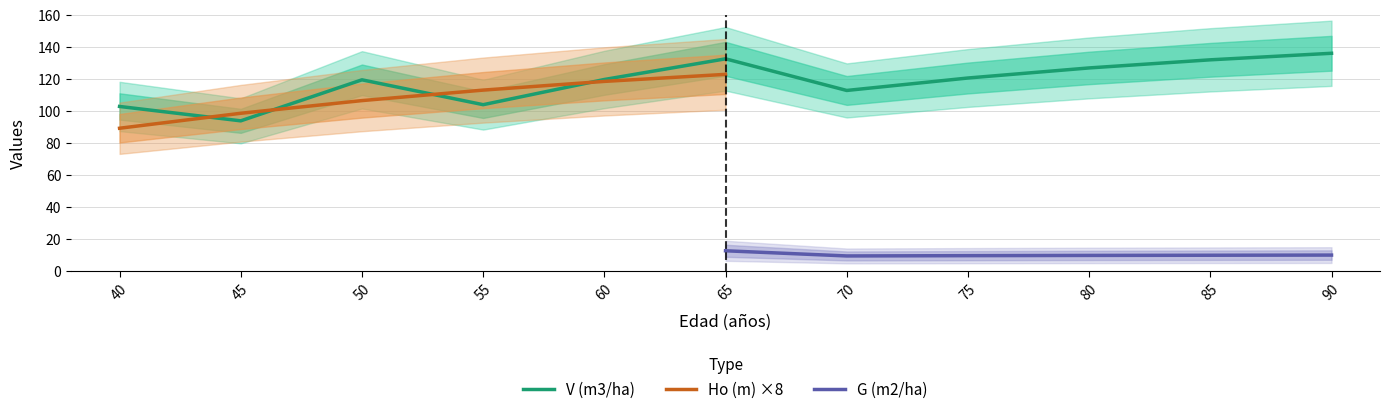

True or false: G (m2/ha) and V (m3/ha) cross at least once.

False